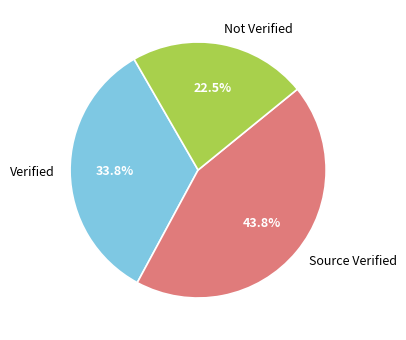

Is the sum of Verified and Not Verified greater than half?

Yes